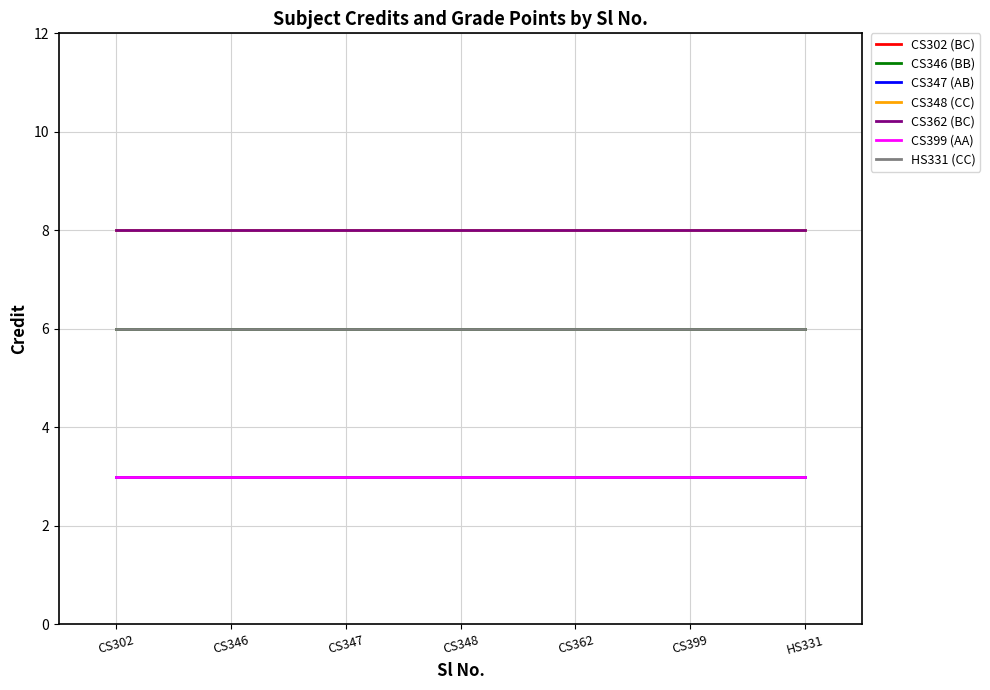

Which category has the lowest value across all series?

CS302